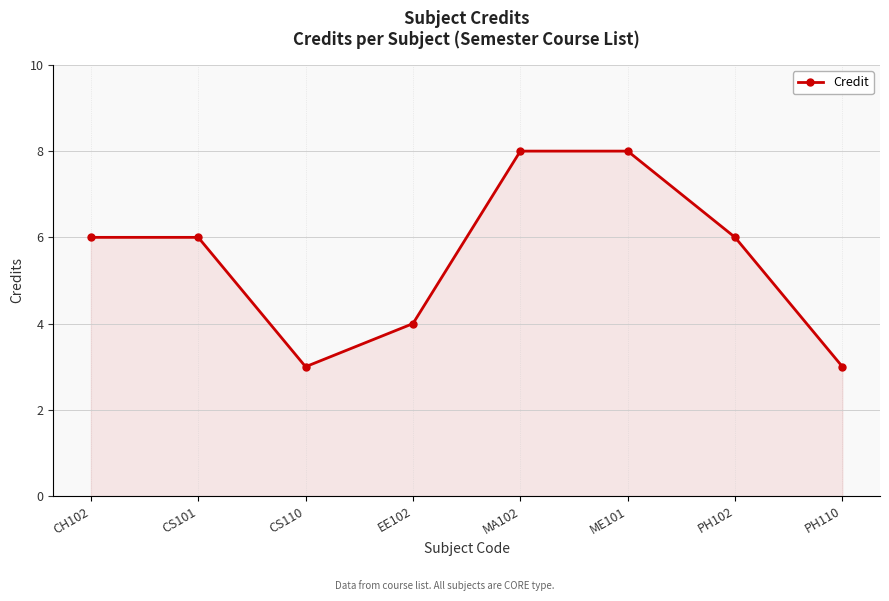

What is the change in value from ME101 to PH102?

-2